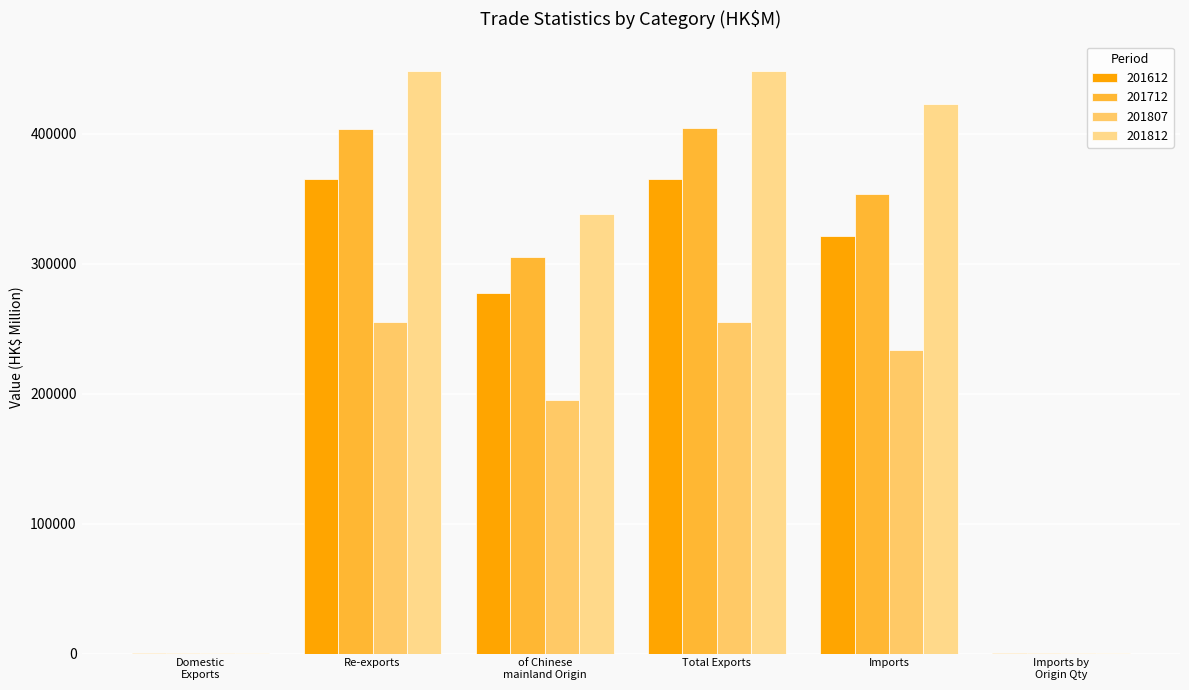

Count the number of categories in the chart.

6